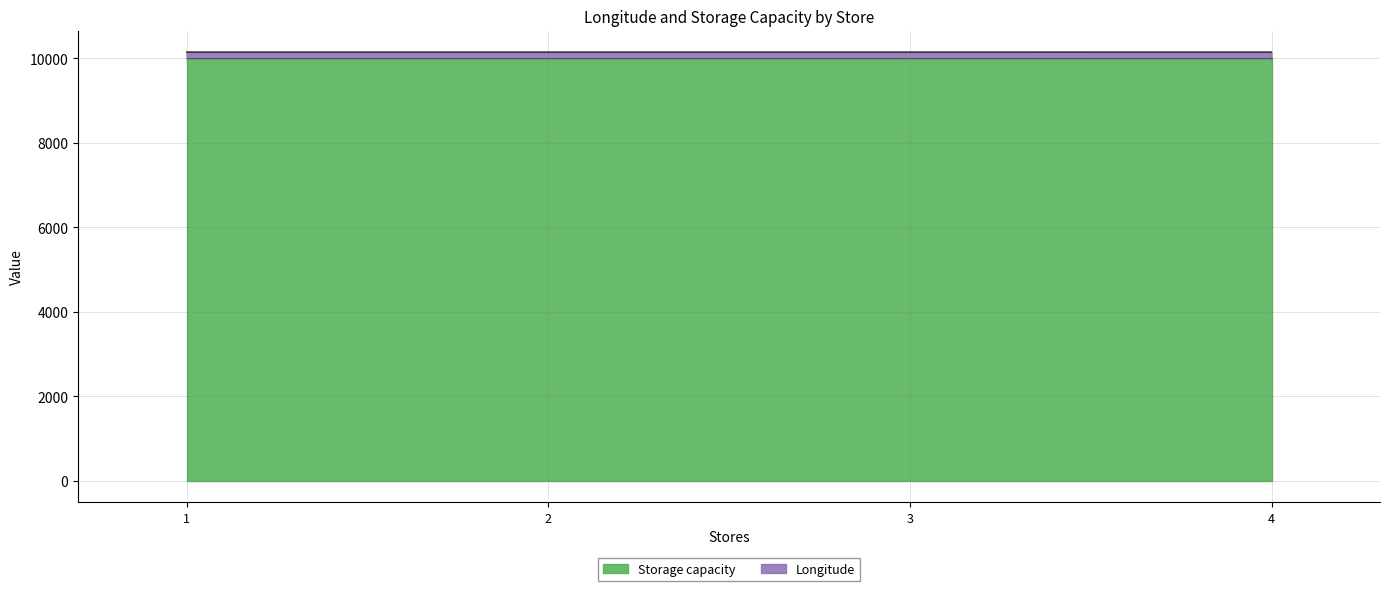

Rank the categories by value from lowest to highest.

3, 2, 4, 1